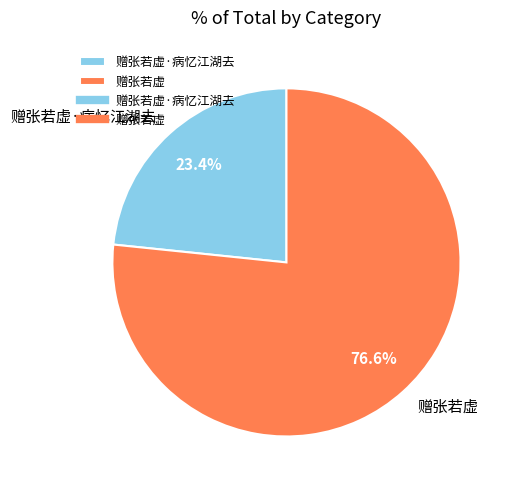

What is the smallest slice in the pie chart?

赠张若虚·病忆江湖去